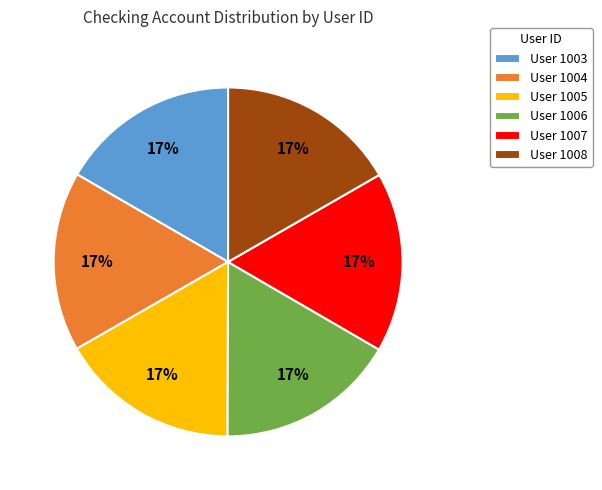

How many slices are in this pie chart?

6